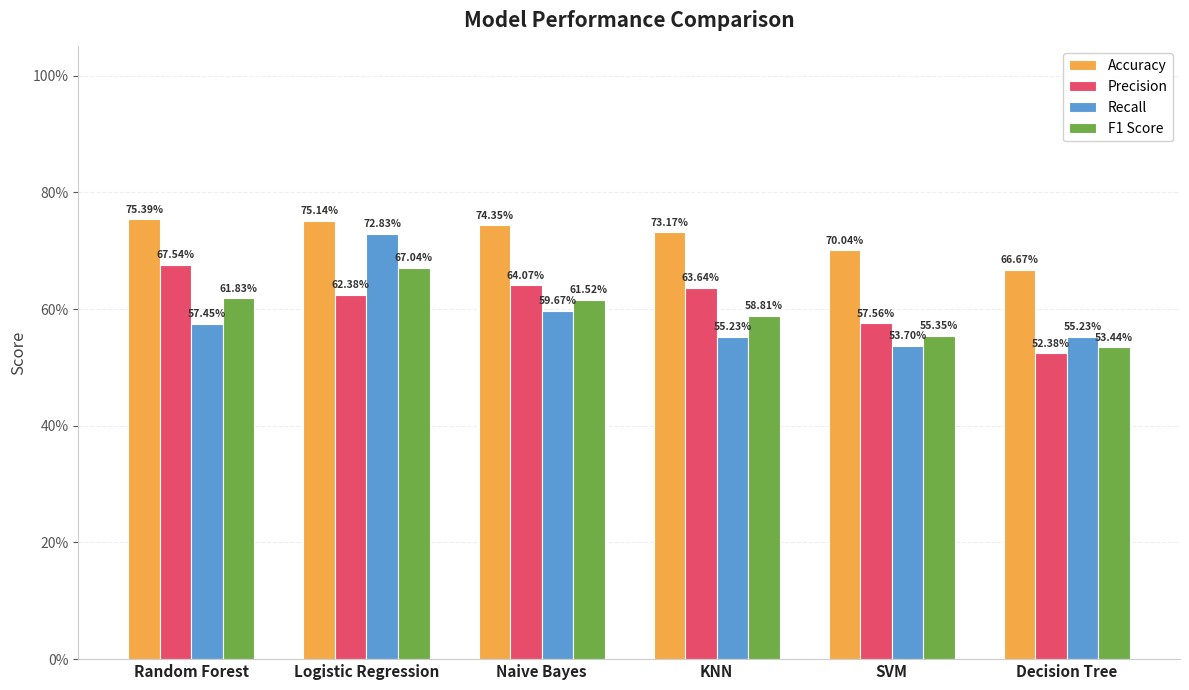

List the labels in order of F1 Score value, smallest first.

Decision Tree, SVM, KNN, Naive Bayes, Random Forest, Logistic Regression